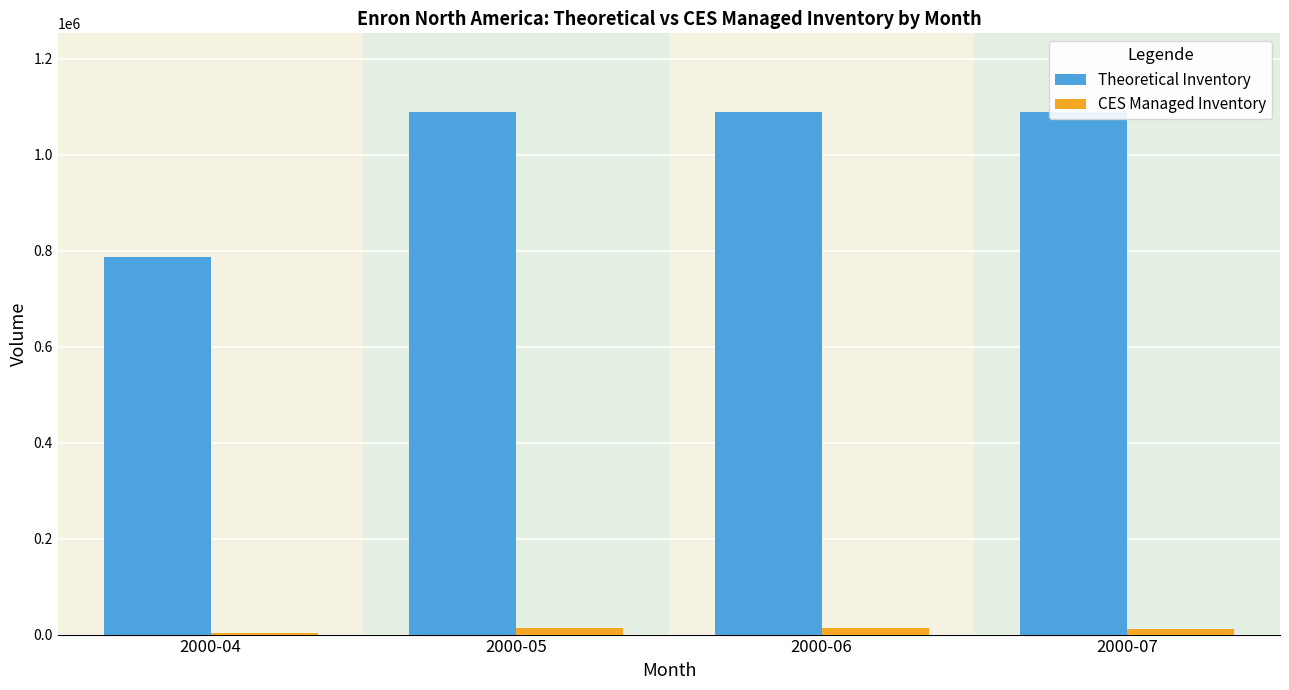

What is the greatest value displayed?

1089289